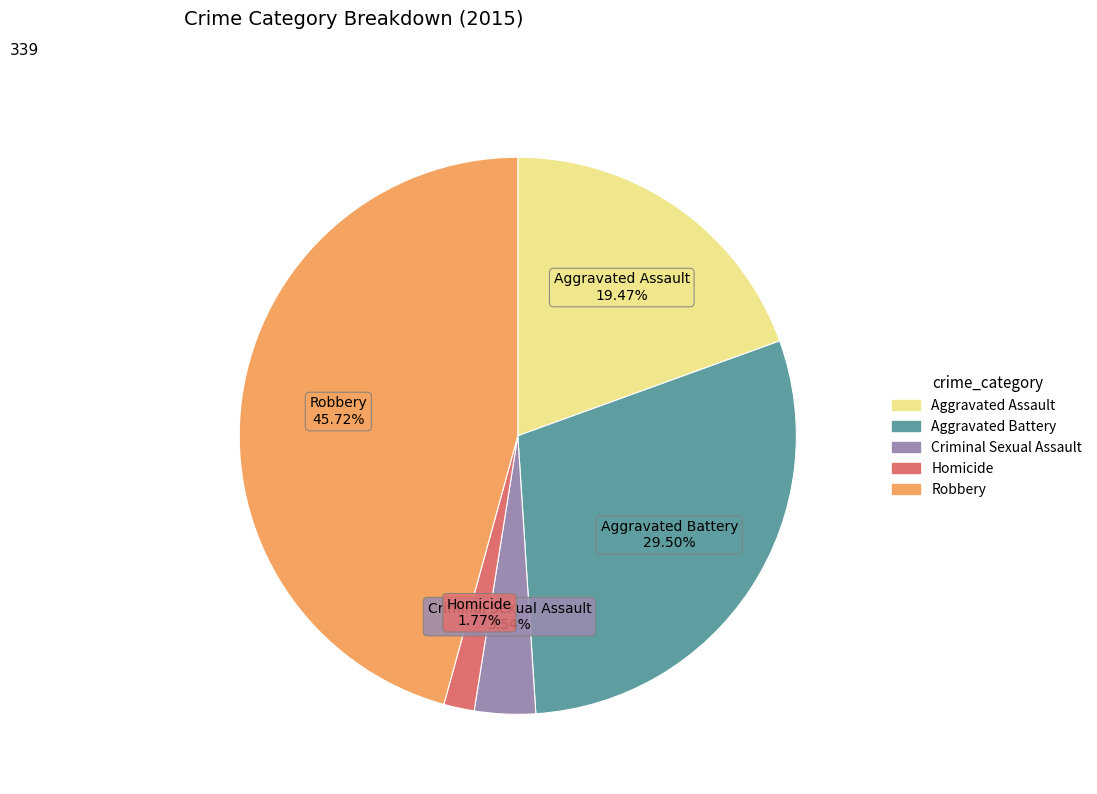

How many segments does this pie chart have?

5